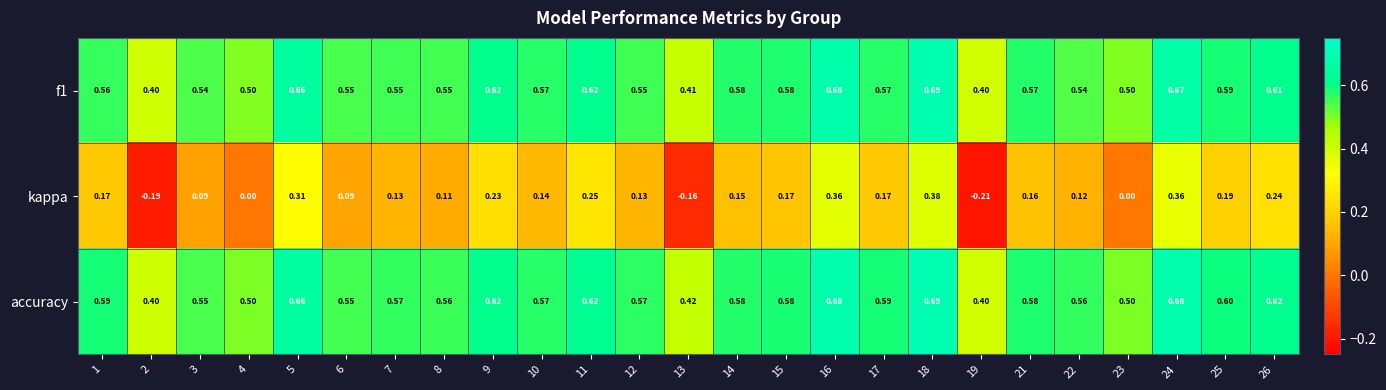

Is the value of accuracy at 3 greater than the value of kappa at 1?

Yes